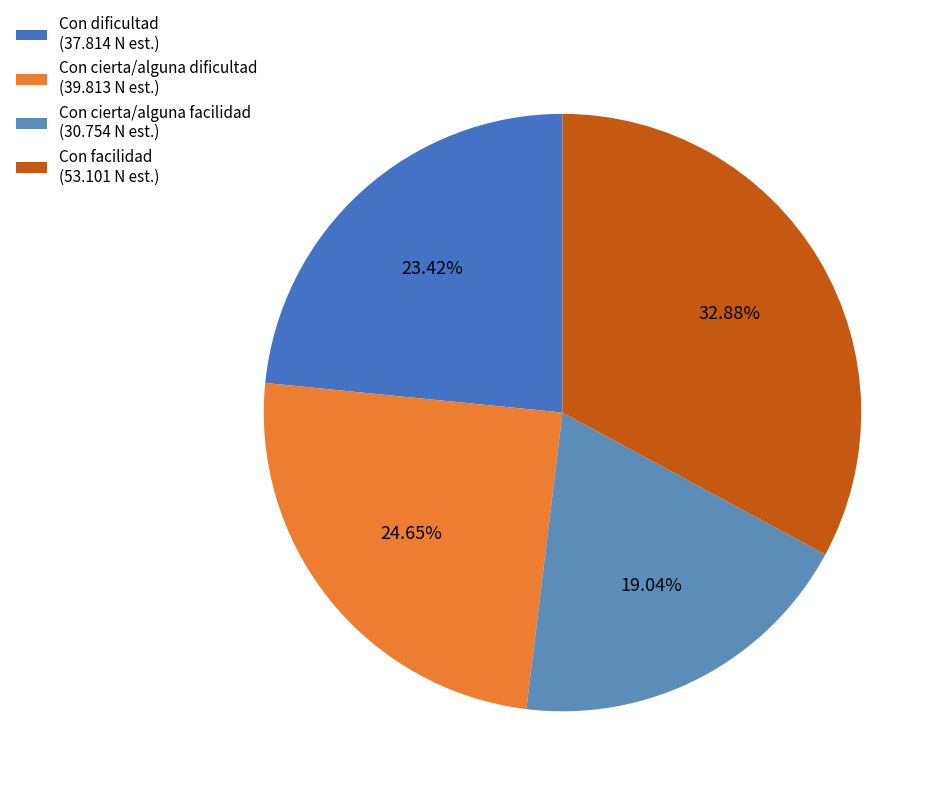

The Con dificultad slice represents 23% of the pie. True or false?

True